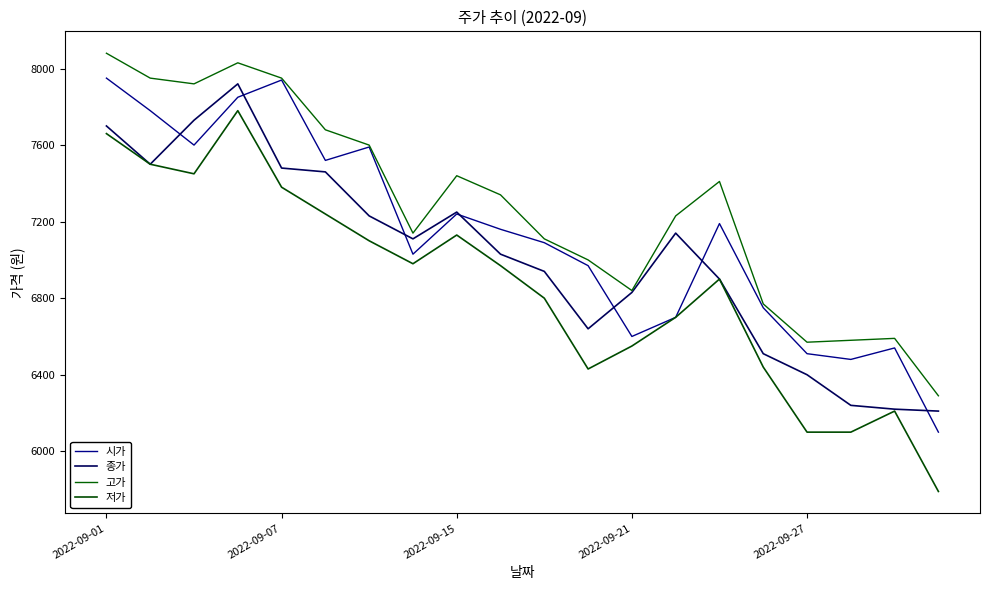

Reading right to left, list all the values displayed in this chart.

시가: 6100	6540	6480	6510	6750	7190	6700	6600	6970	7090	7160	7240	7030	7590	7520	7940	7850	7600	7780	7950
종가: 6210	6220	6240	6400	6510	6900	7140	6830	6640	6940	7030	7250	7110	7230	7460	7480	7920	7730	7500	7700
고가: 6290	6590	6580	6570	6770	7410	7230	6840	7000	7110	7340	7440	7140	7600	7680	7950	8030	7920	7950	8080
저가: 5790	6210	6100	6100	6440	6900	6700	6550	6430	6800	6970	7130	6980	7100	7240	7380	7780	7450	7500	7660